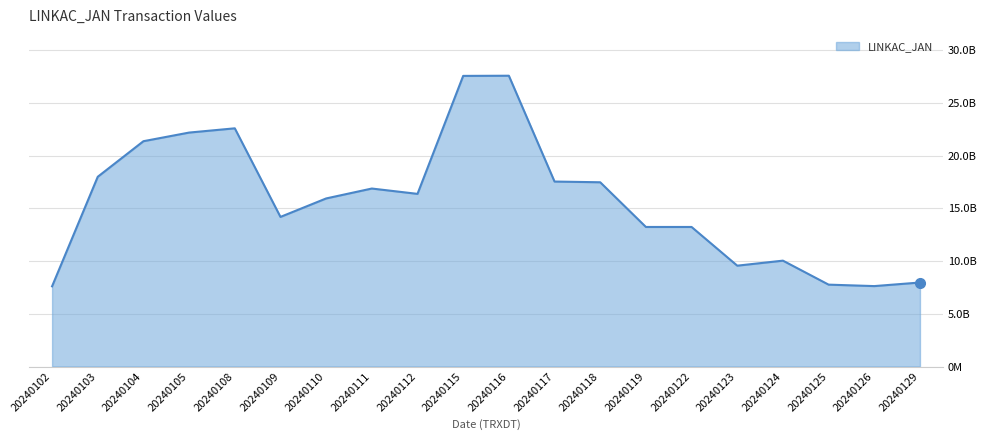

Does the chart have visible grid lines?

Yes